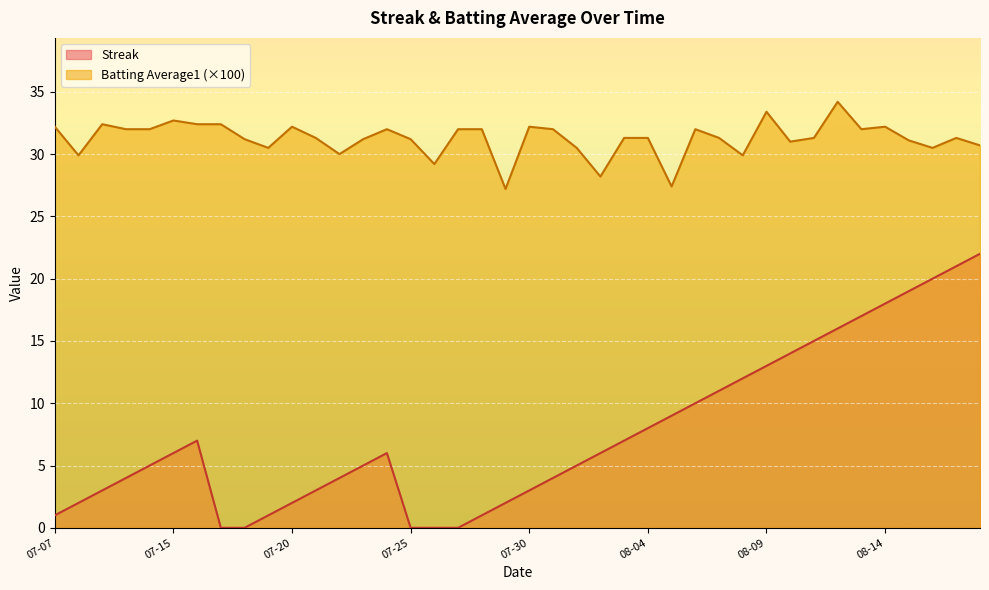

How many lines are shown in the chart?

2